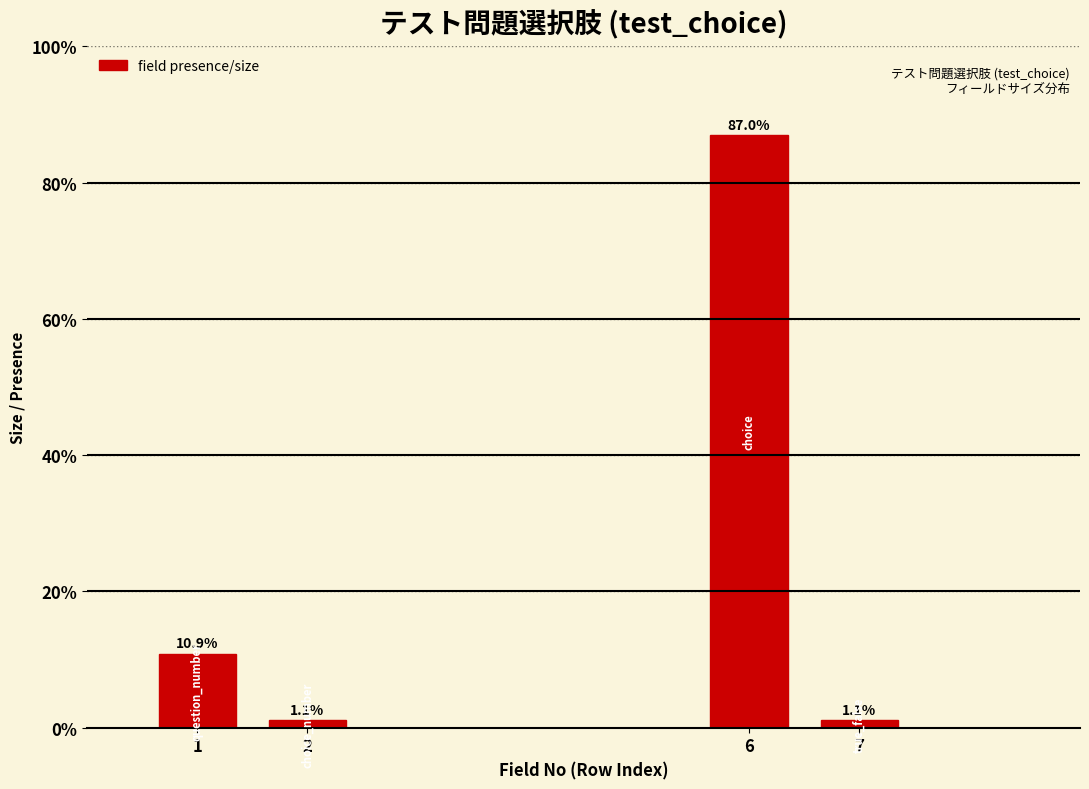

Reading left to right, transcribe all the data shown in this chart.

10.9	1.1	87.0	1.1